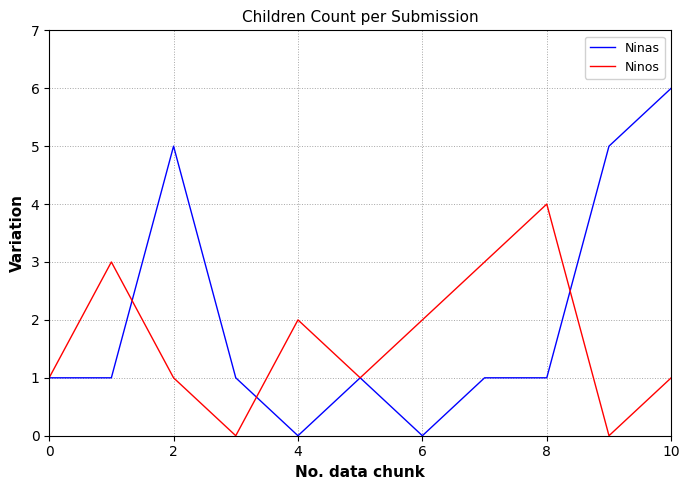

Which series has the largest range (max minus min)?

Ninas